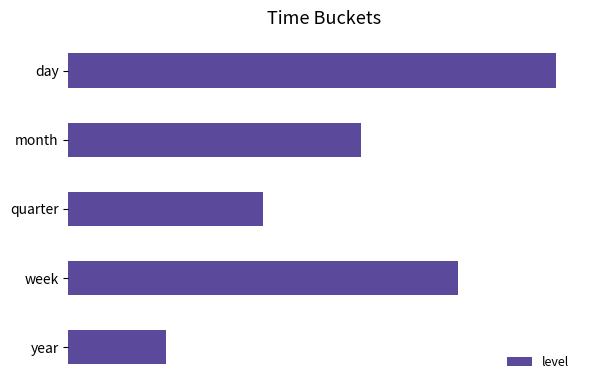

Rank the categories by value from lowest to highest.

year, quarter, month, week, day